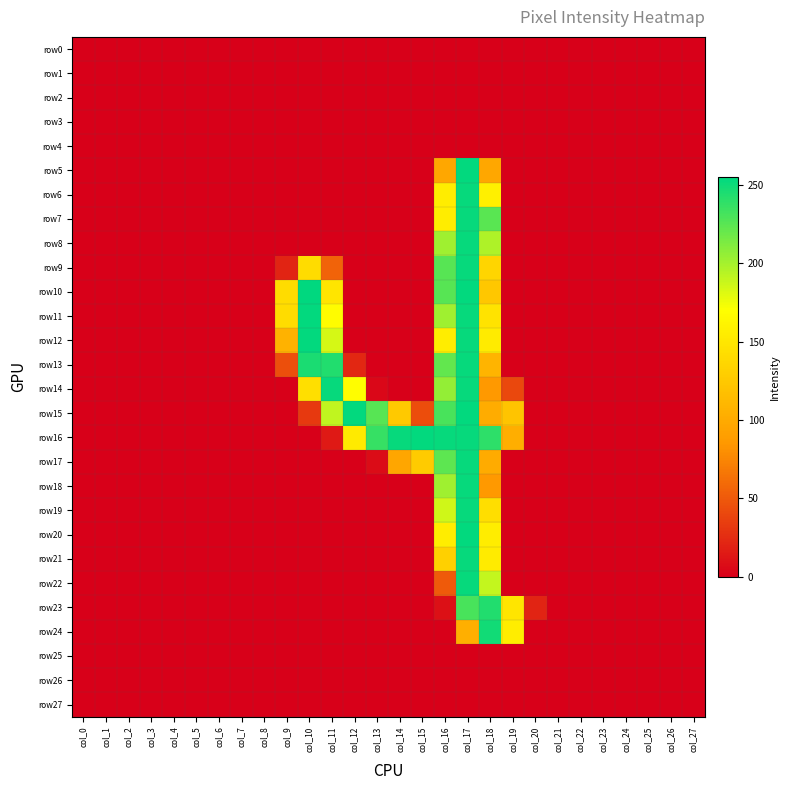

At which category is the sum across all series the highest?

col_17